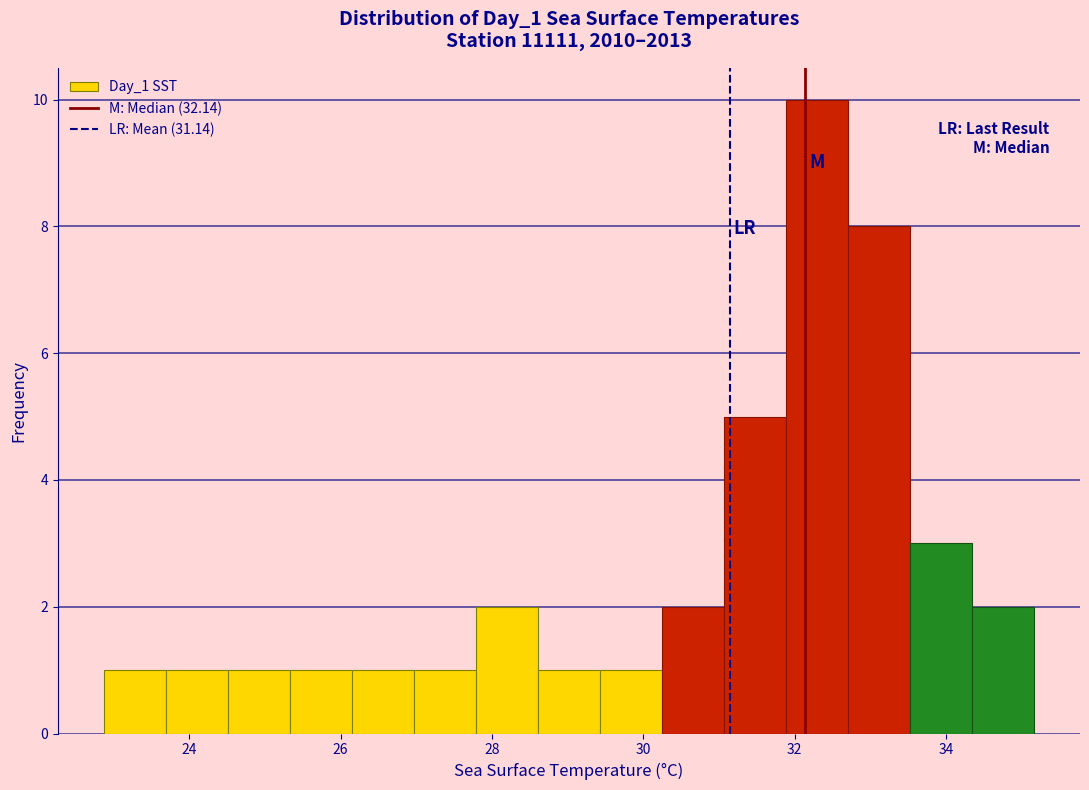

Reading left to right, transcribe this chart: for each bar, give the range it covers on the x-axis and its height. Neither the bar edges nor the heights are printed on the chart, so give them approximately, as read against the axes.

22.8 to 23.6: 1
23.6 to 24.6: 1
24.6 to 25.4: 1
25.4 to 26.2: 1
26.2 to 27.0: 1
27.0 to 27.8: 1
27.8 to 28.6: 2
28.6 to 29.4: 1
29.4 to 30.2: 1
30.2 to 31.0: 2
31.0 to 31.8: 5
31.8 to 32.6: 10
32.6 to 33.6: 8
33.6 to 34.4: 3
34.4 to 35.2: 2